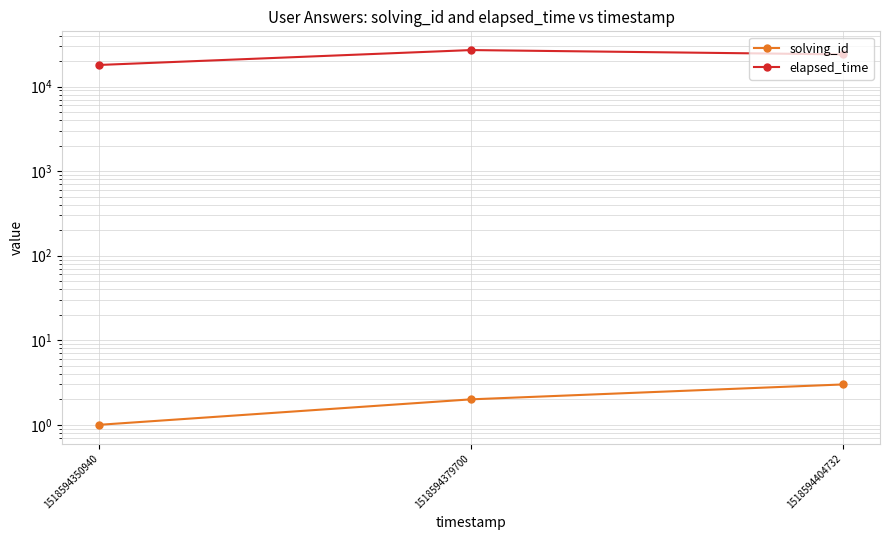

What is the value of the solving_id point at the 1st from the left?

1